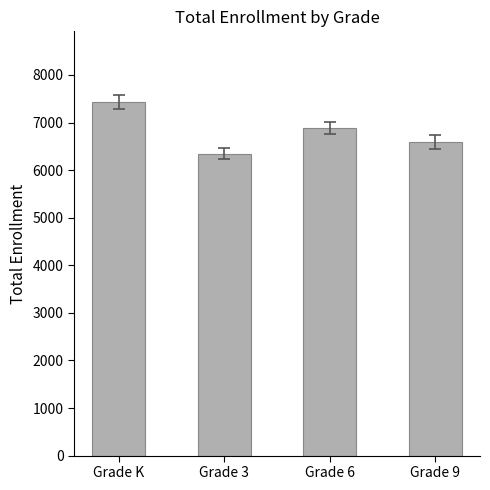

The value at Grade 3 is 6348. True or false?

True